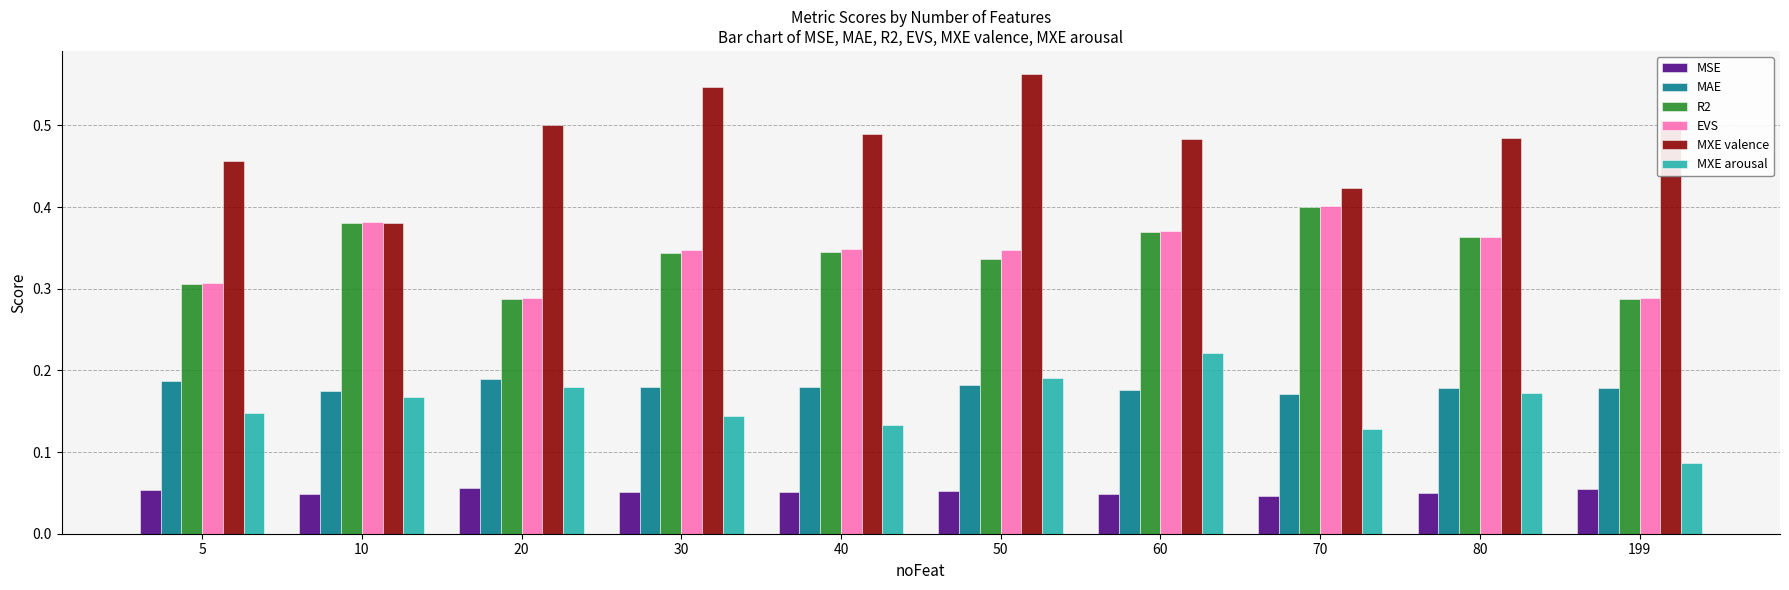

Which series has the widest spread of values?

MXE valence